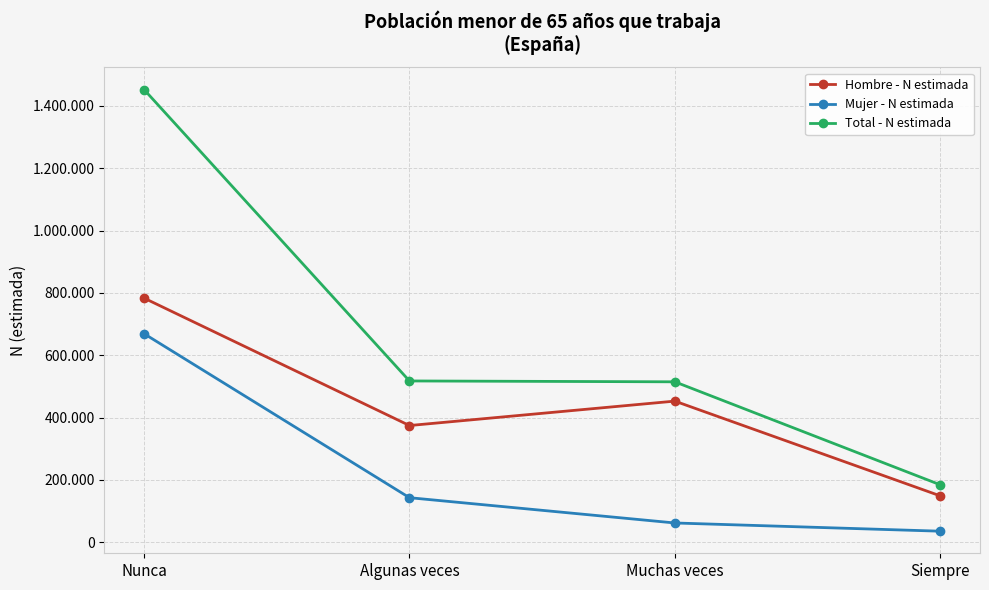

List the labels in order of Mujer - N estimada value, smallest first.

Siempre, Muchas veces, Algunas veces, Nunca